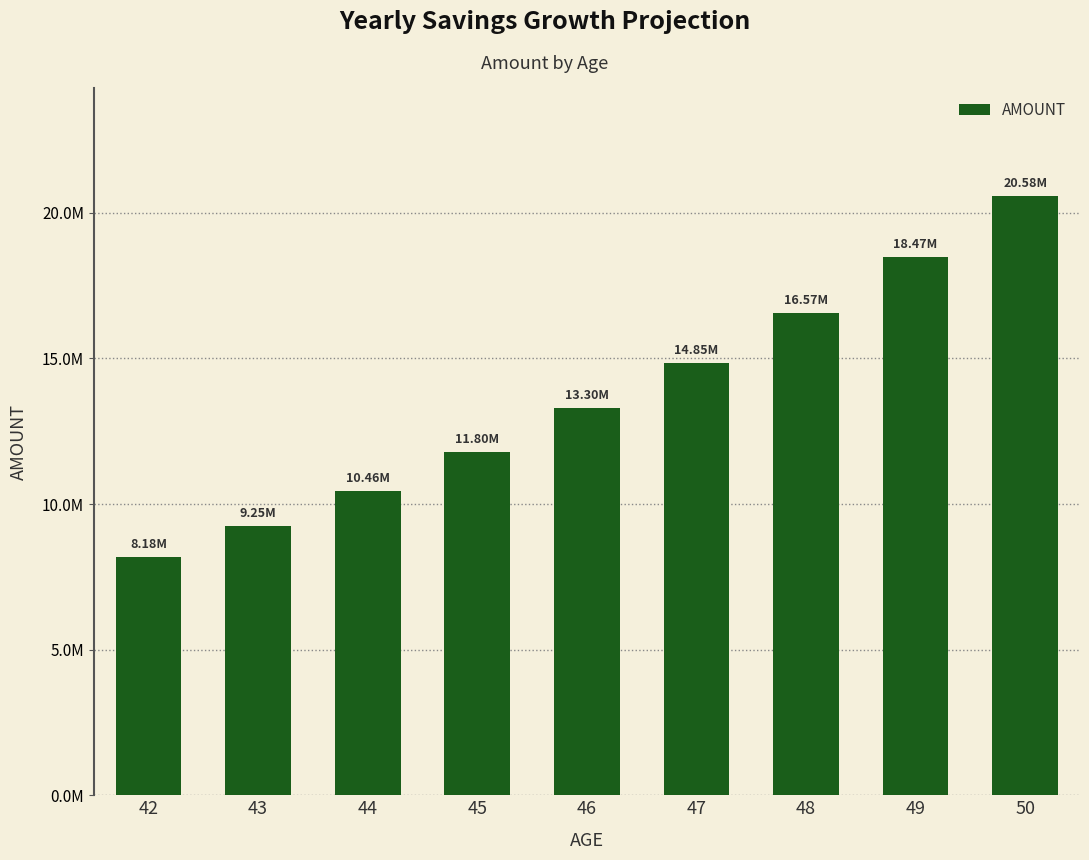

Reading left to right, what are all the values shown in this chart?

8180000.0	9254400.0	10456752.0	11801492.2	13304631.5	14850877.7	16566853.4	18470588.7	20581991.1